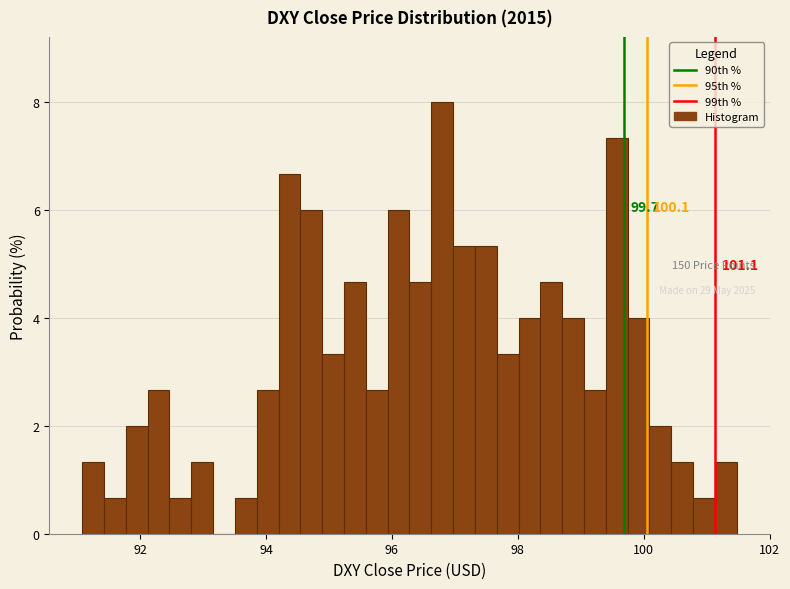

Around what value on the x-axis is the tallest bar? Give the approximate position of its centre, as read against the axis.

96.8